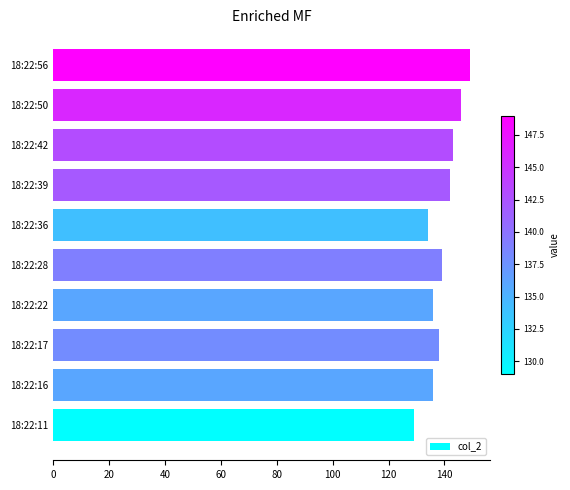

True or false: the data shows 188 at 18:22:42.

False